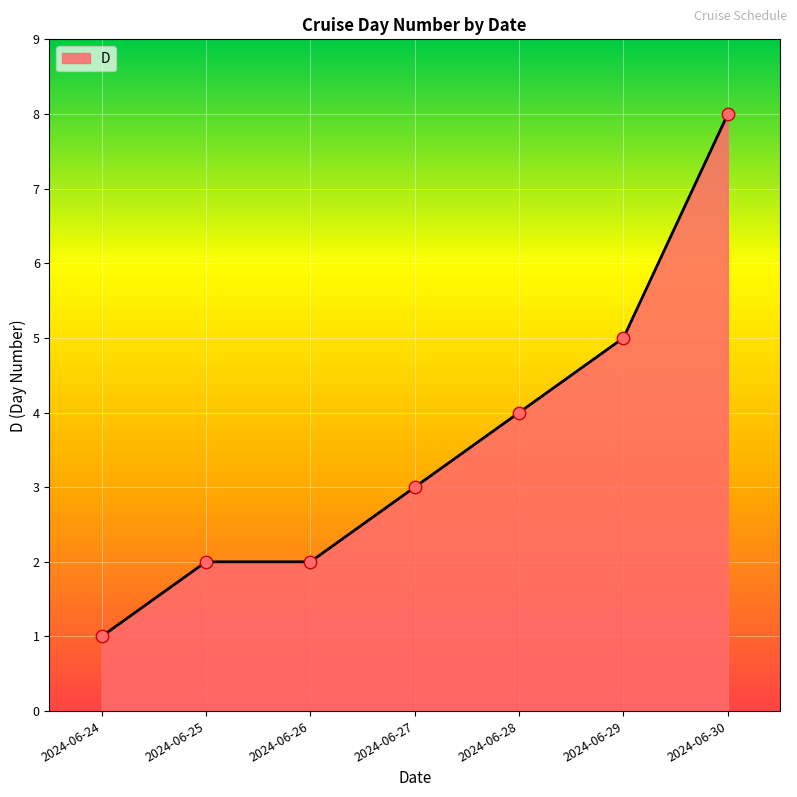

What is the change in value from 2024-06-24 to 2024-06-30?

+7